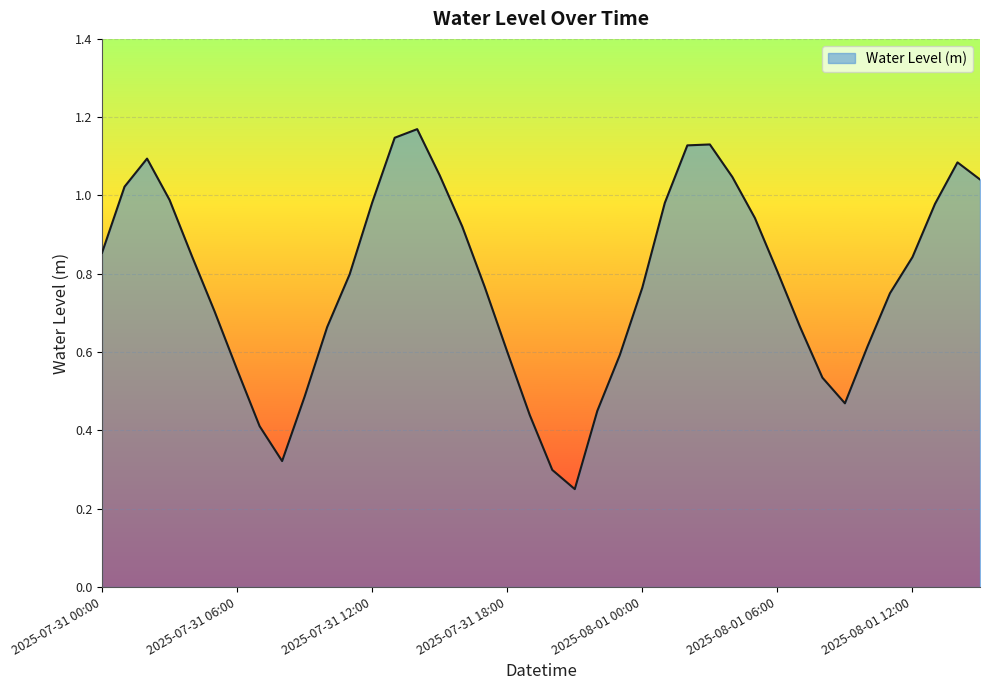

What is the sum of all values?

31.2